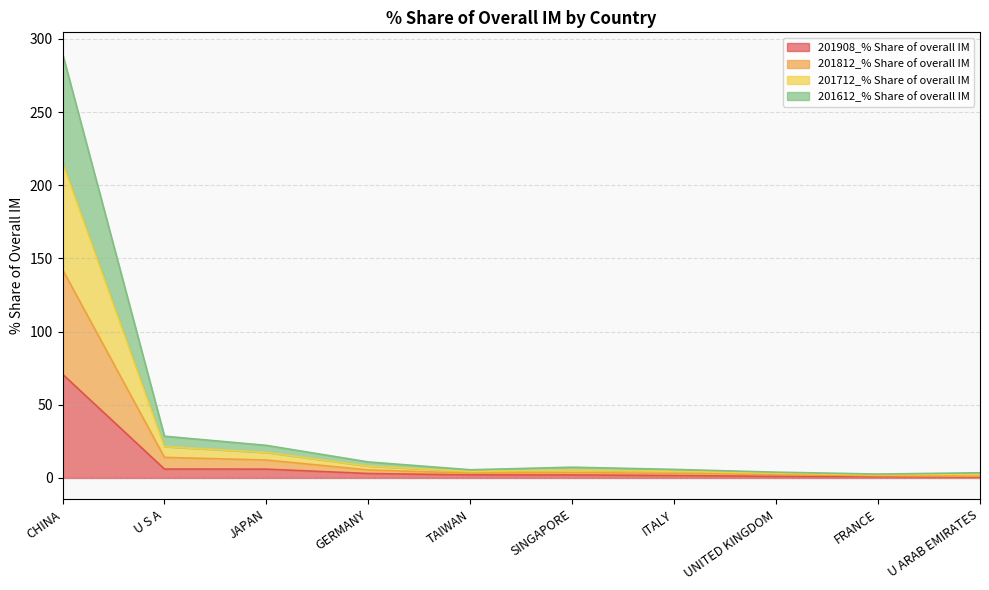

The value of 201612_% Share of overall IM at CHINA is 106.5. True or false?

False